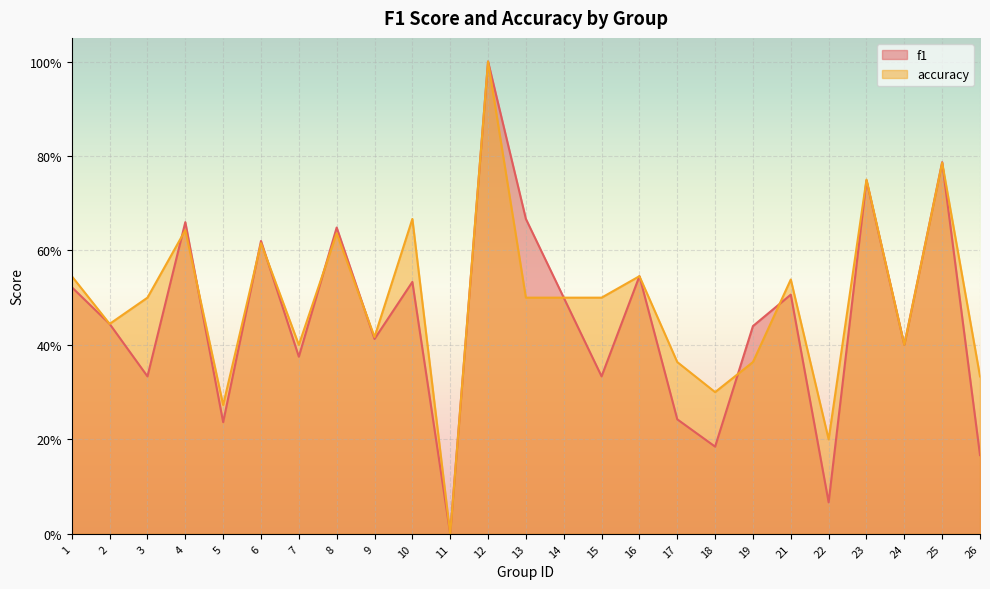

What is the difference between the accuracy values at 12 and 9?

0.6